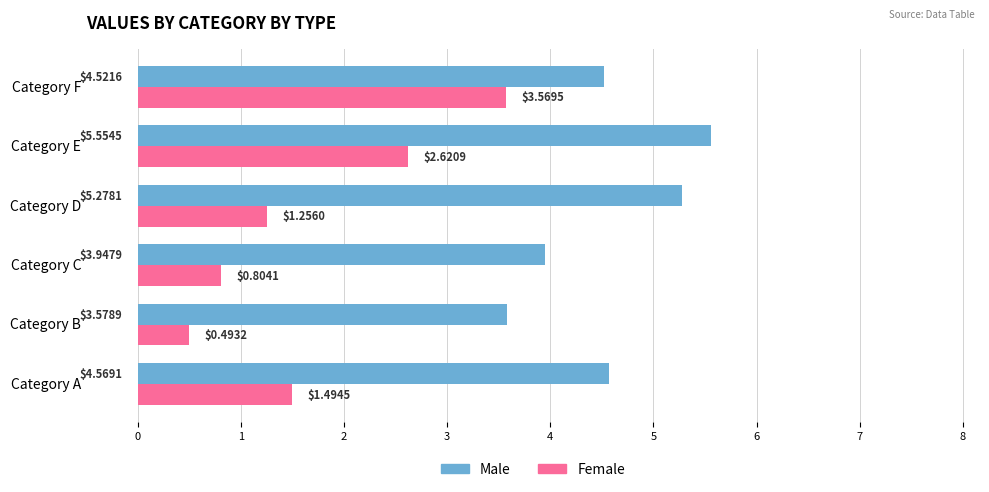

How many data points in Female are less than 1?

2